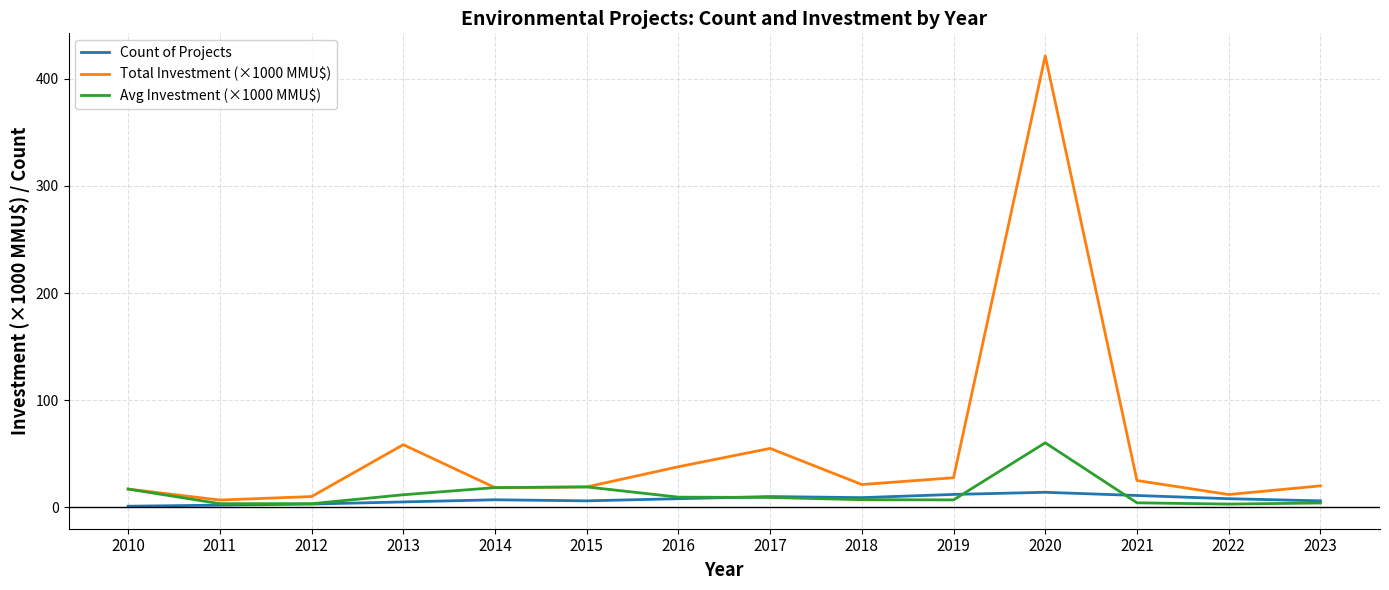

Is the value of Count of Projects at 2018 greater than the value of Total Investment (×1000 MMU$) at 2019?

No